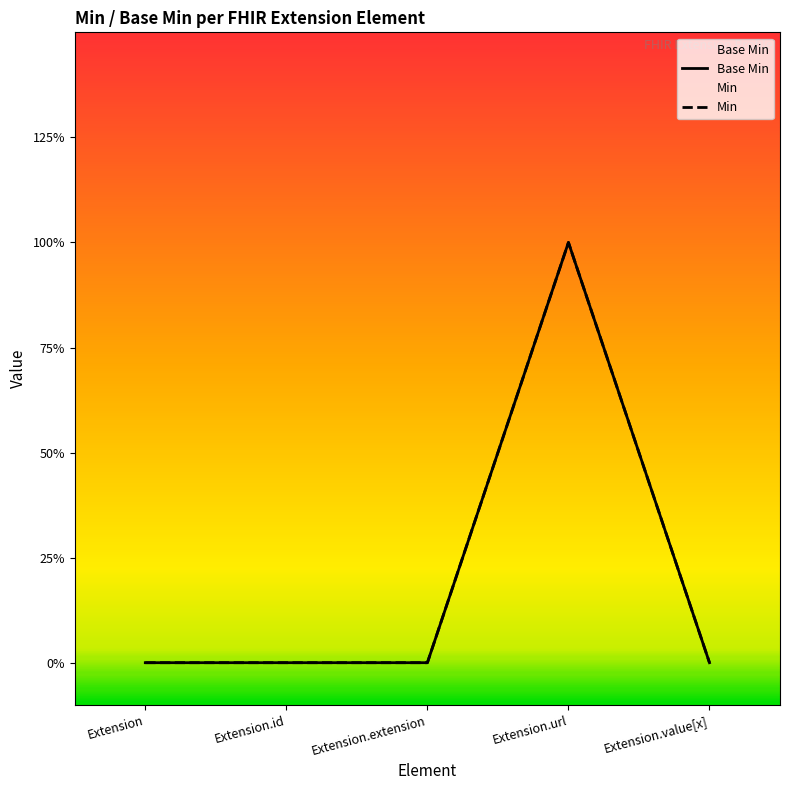

How many values in the Min series exceed 0?

1